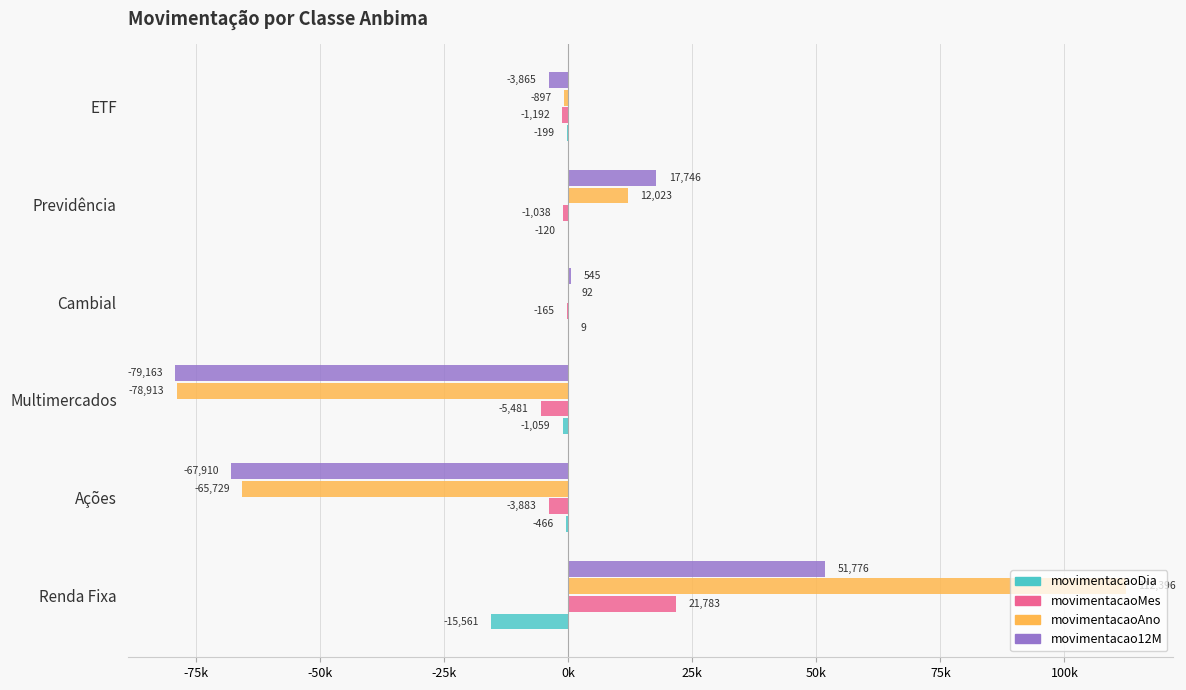

What are all the series names shown in the legend?

movimentacaoDia, movimentacaoMes, movimentacaoAno, movimentacao12M